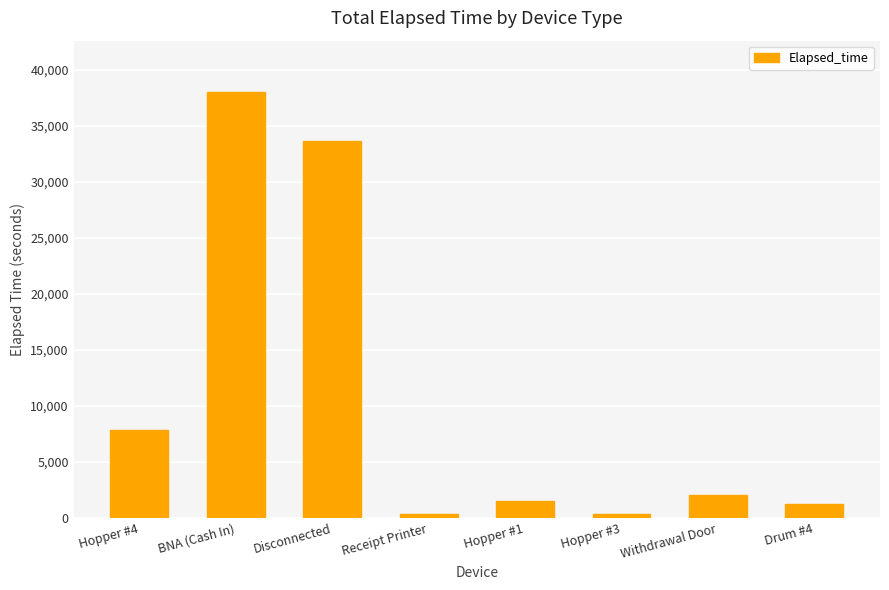

The chart shows a value of 10902 at BNA (Cash In). True or false?

False